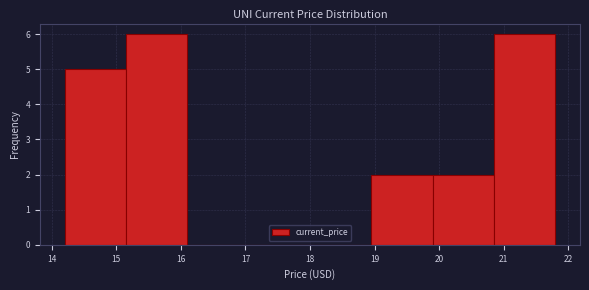

How tall is the bar that spans 15.15 to 16.10 on the x-axis? Neither the bar edges nor the heights are printed on the chart, so give them approximately, as read against the axes.

6